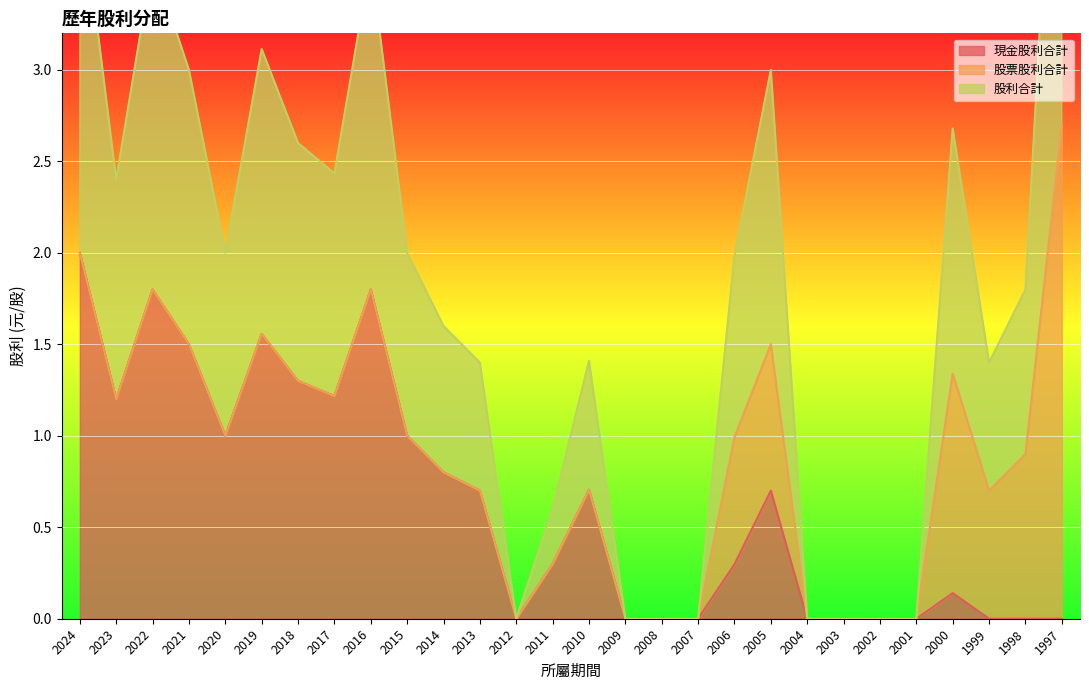

At which category does 現金股利合計 reach its first local peak?

2022